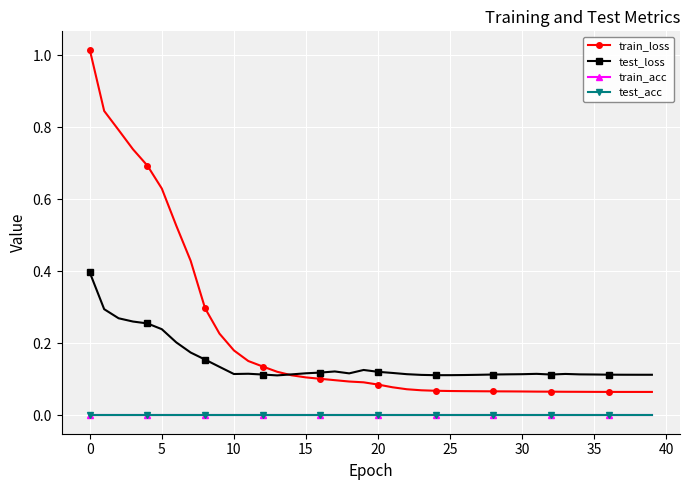

True or false: train_acc and test_acc cross at least once.

False